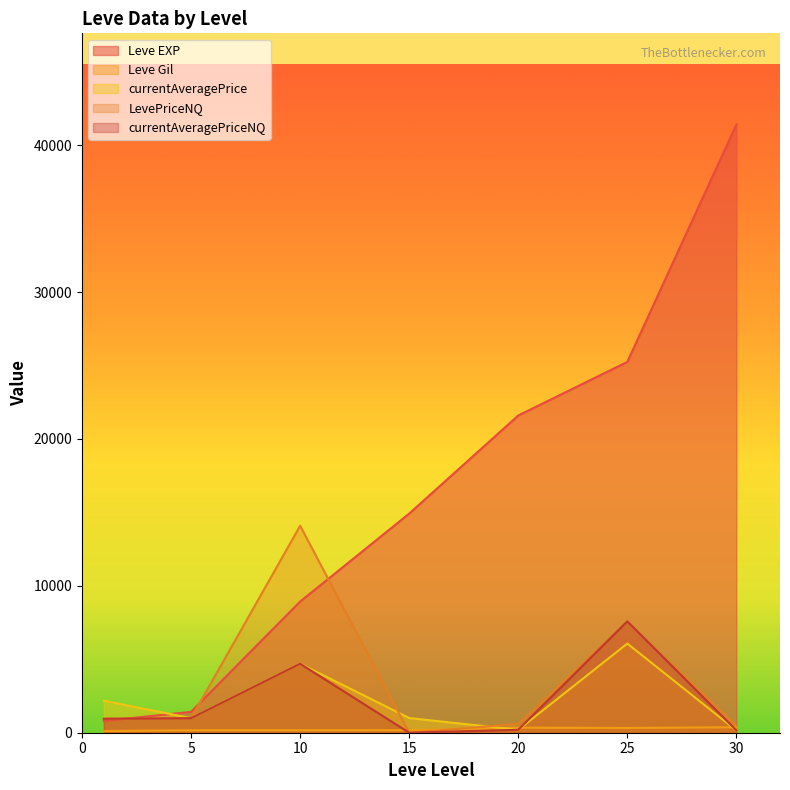

What is the approximate value of currentAveragePriceNQ at 1?

950.0